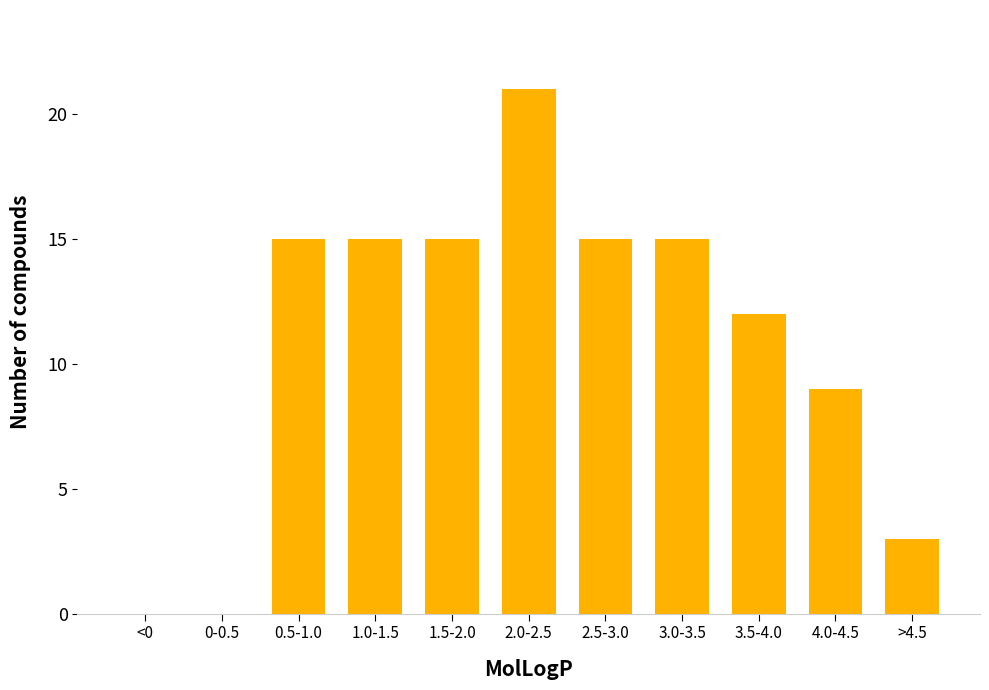

Reading left to right, transcribe all the data shown in this chart.

<0=0	0-0.5=0	0.5-1.0=15	1.0-1.5=15	1.5-2.0=15	2.0-2.5=21	2.5-3.0=15	3.0-3.5=15	3.5-4.0=12	4.0-4.5=9	>4.5=3